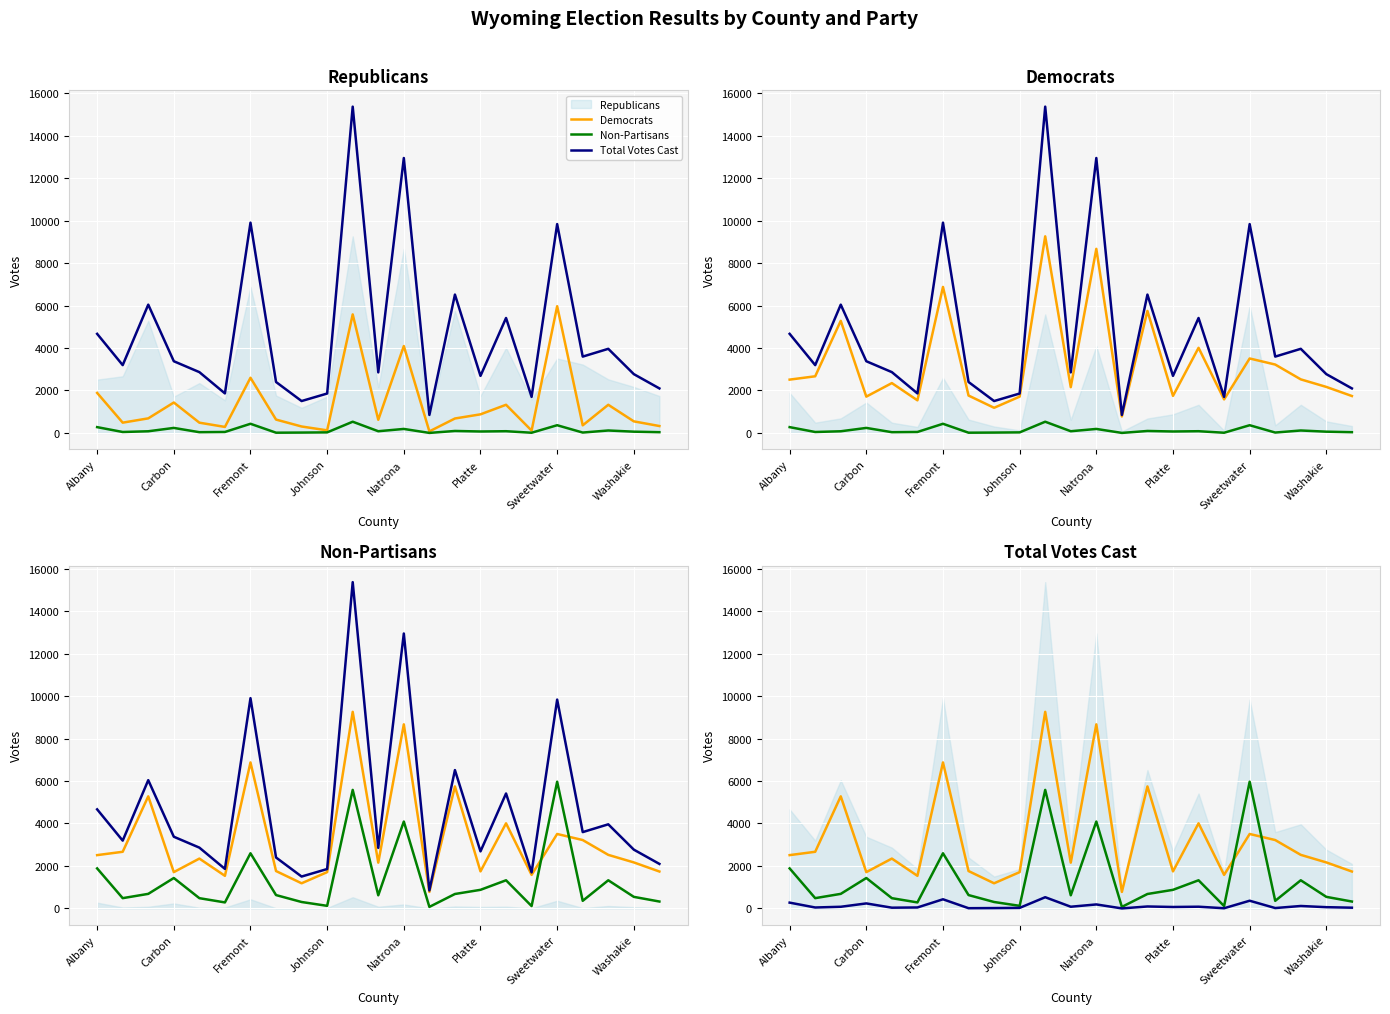

What is the sum of all Republicans values?

74663